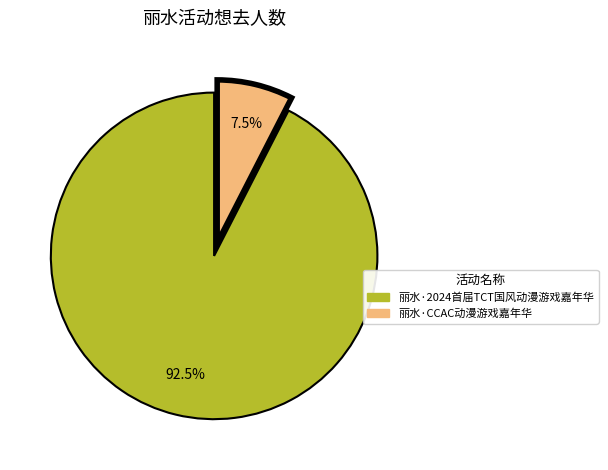

To the nearest percent, what is the combined percentage of 丽水·CCAC动漫游戏嘉年华 and 丽水·2024首届TCT国风动漫游戏嘉年华?

100%